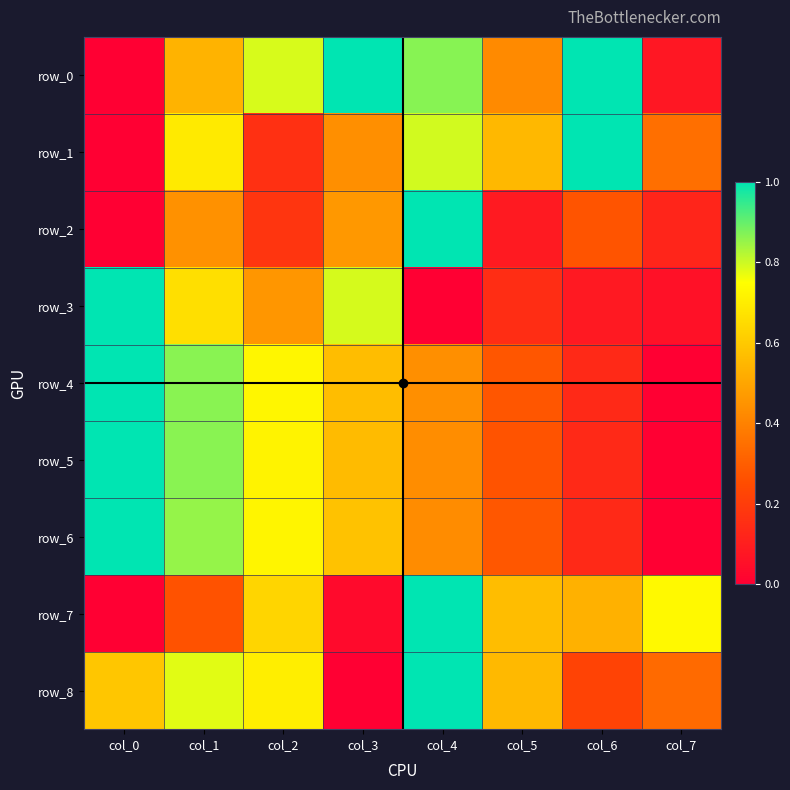

How many values in the row_2 series exceed 0?

7